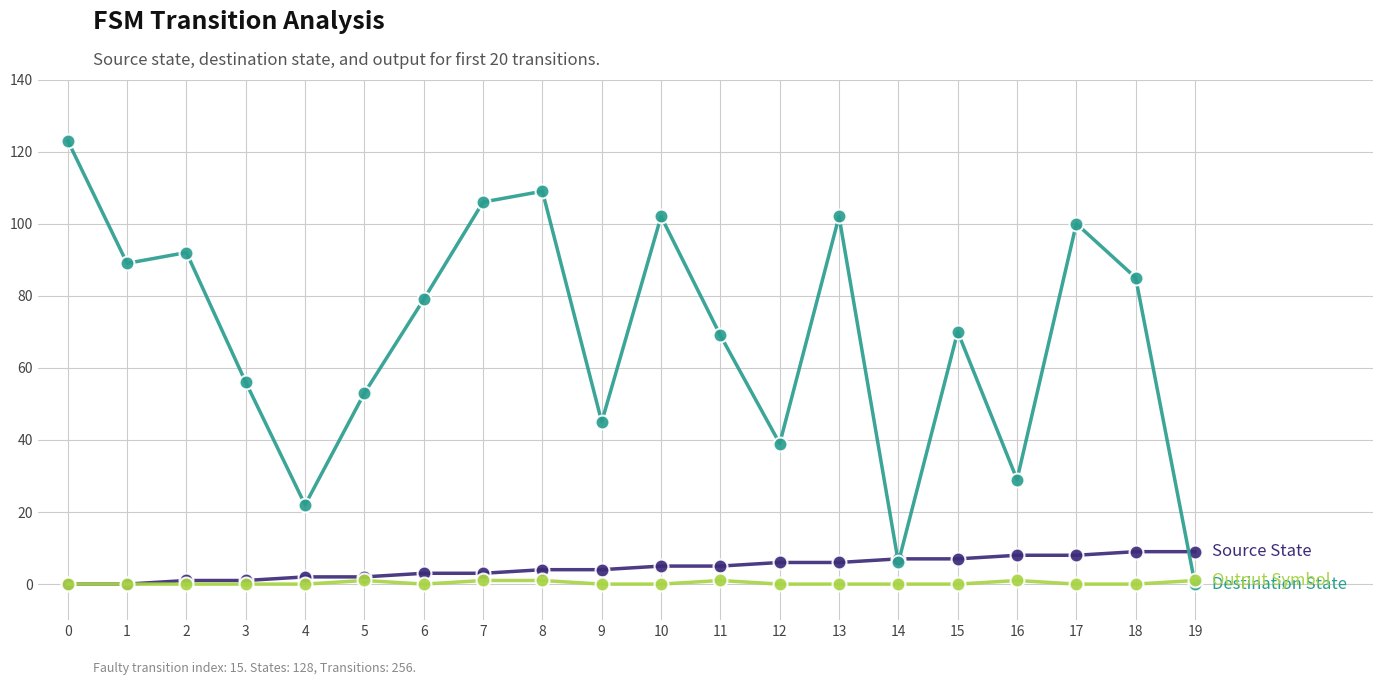

Is this an area chart (filled region under the line)?

No